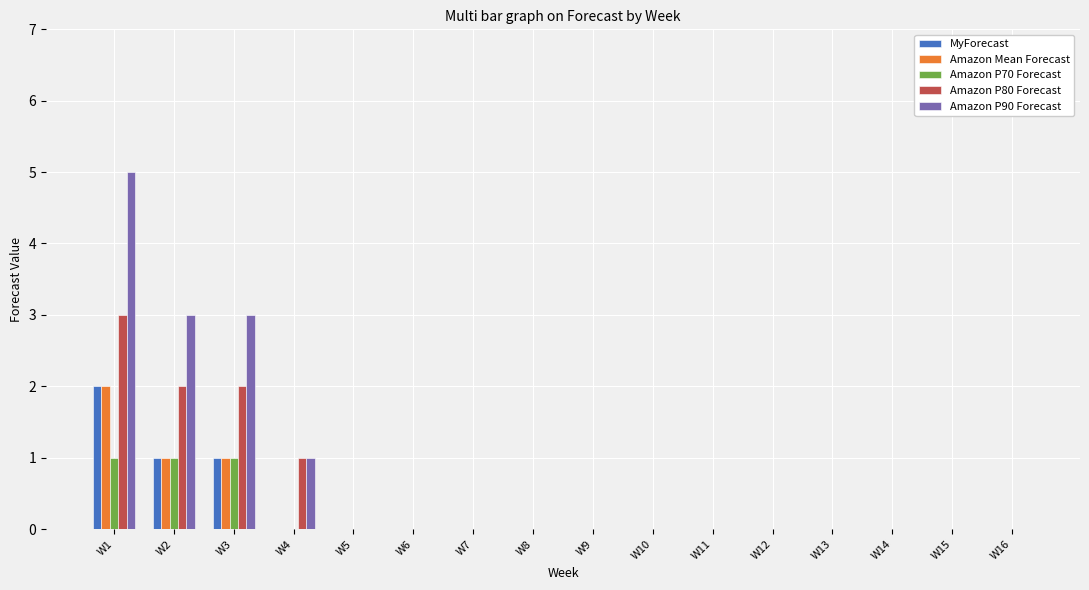

How many groups of bars are there?

16